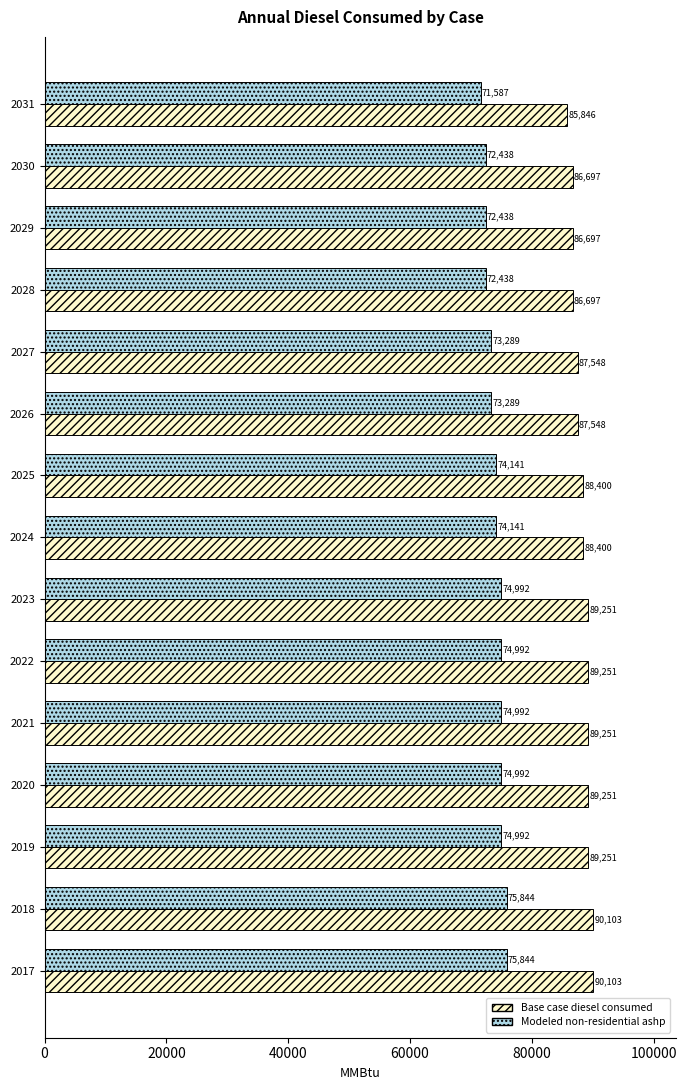

Is it true that Modeled non-residential ashp equals 99742.6 at 2023?

False